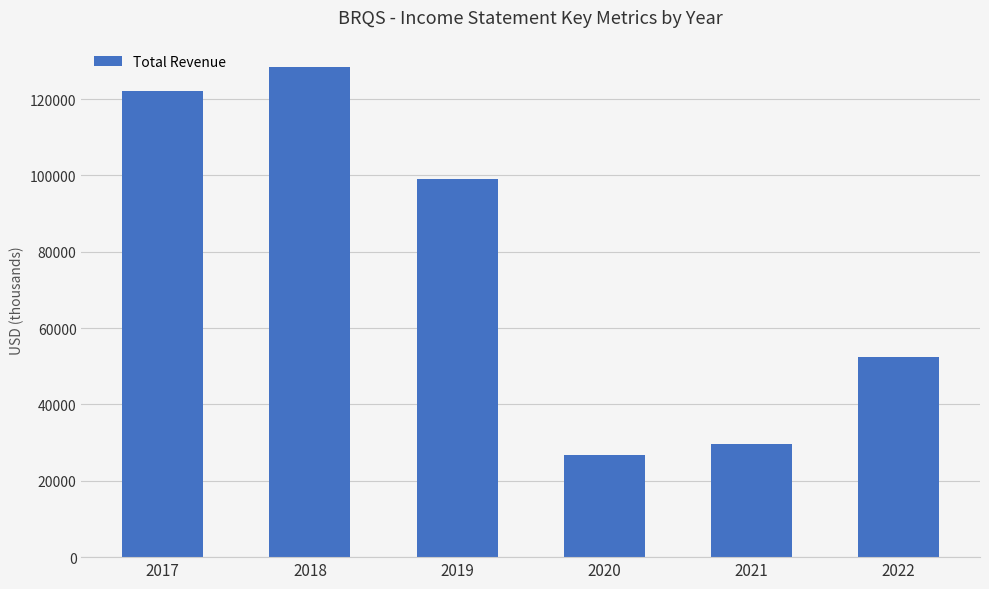

What is the difference between the maximum and second lowest values?

98800